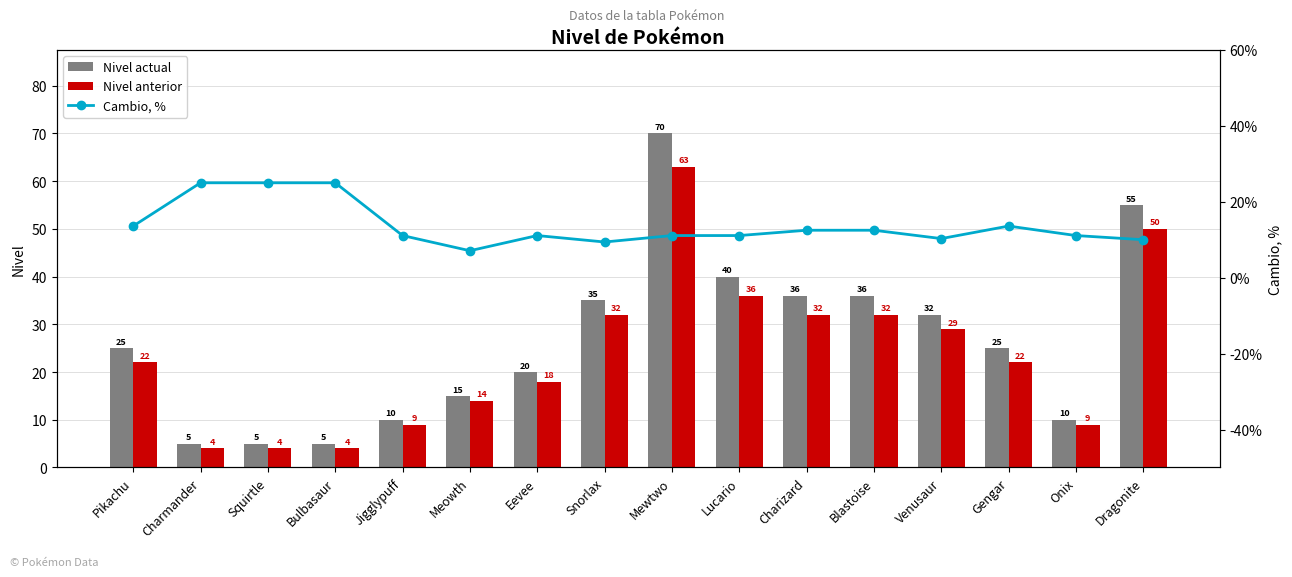

Which category has the lowest value across all series?

Charmander